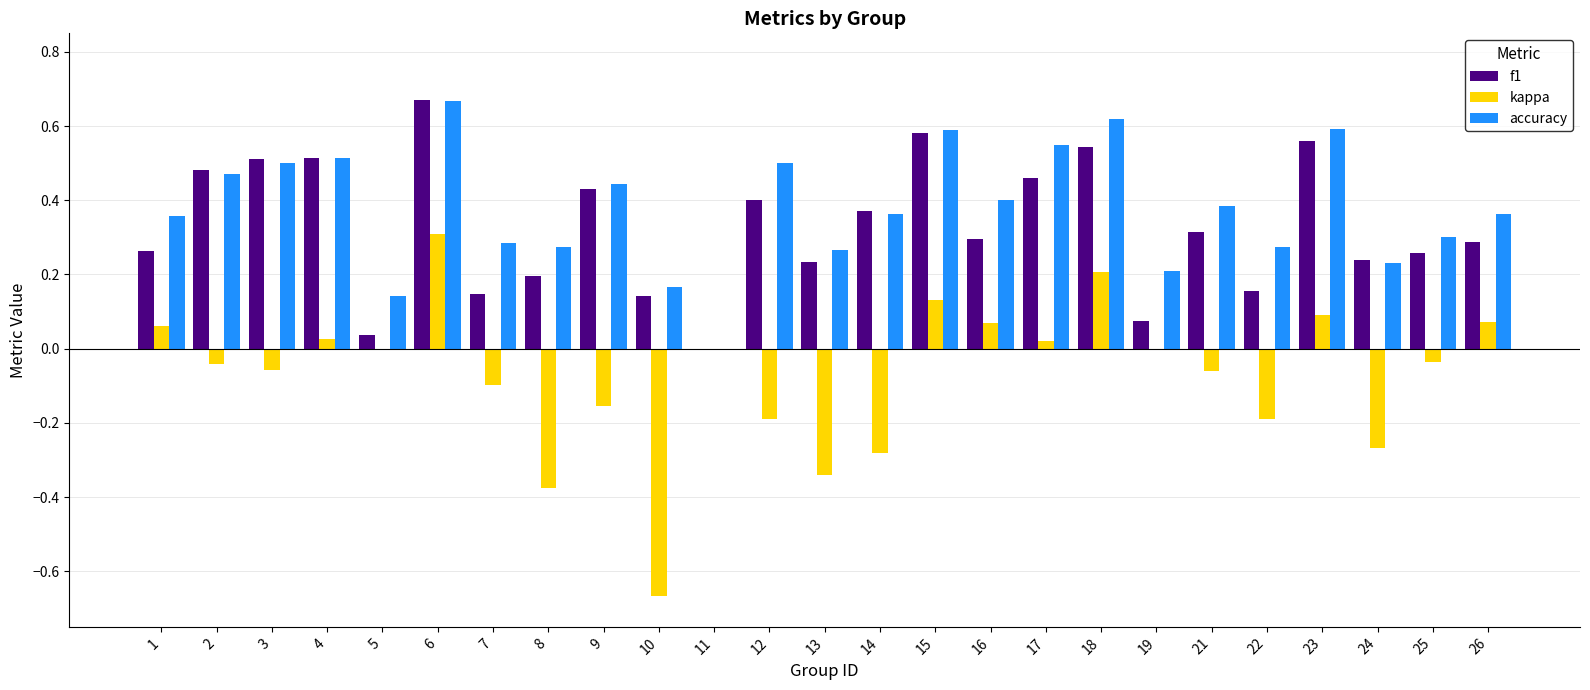

Which series changed the most between 8 and 17?

kappa